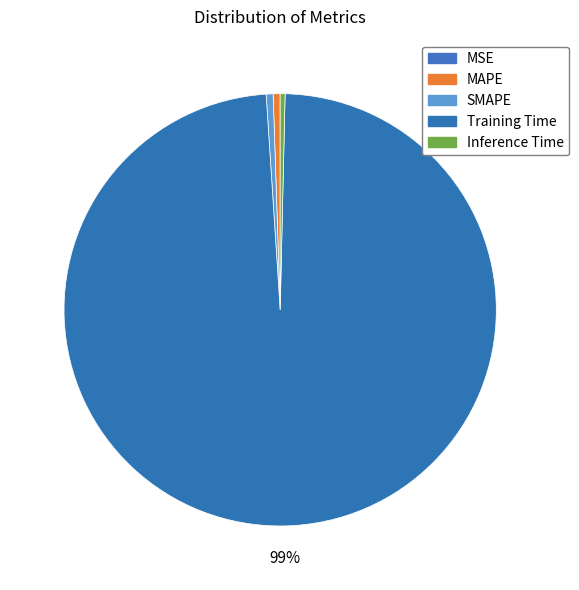

Which slice is the largest?

Training Time